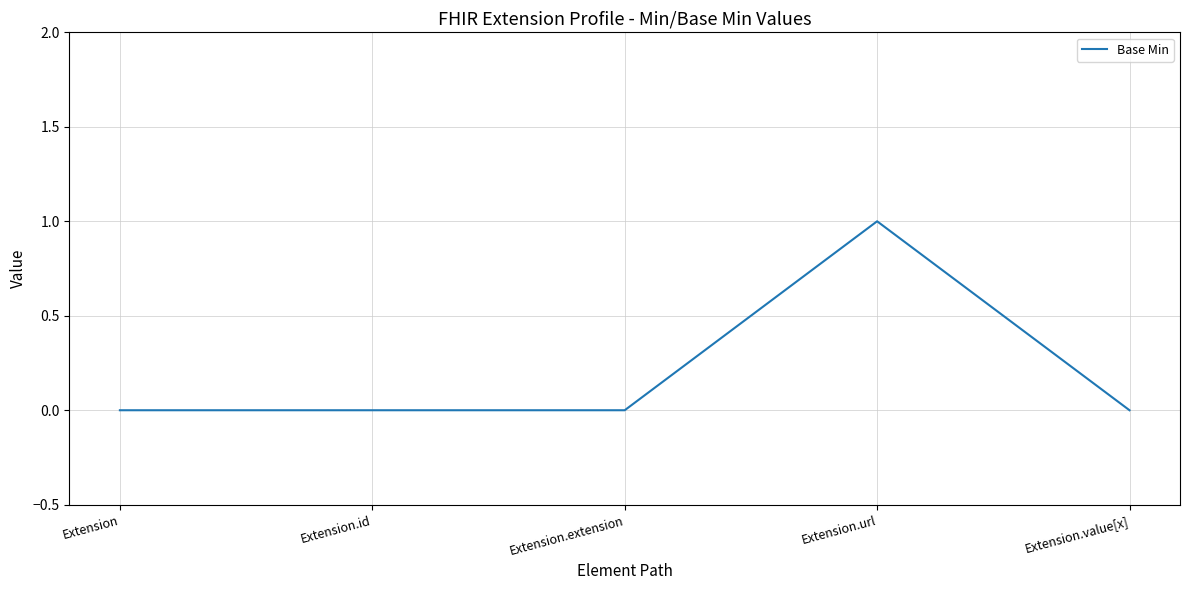

What is the difference between the maximum and minimum values?

1